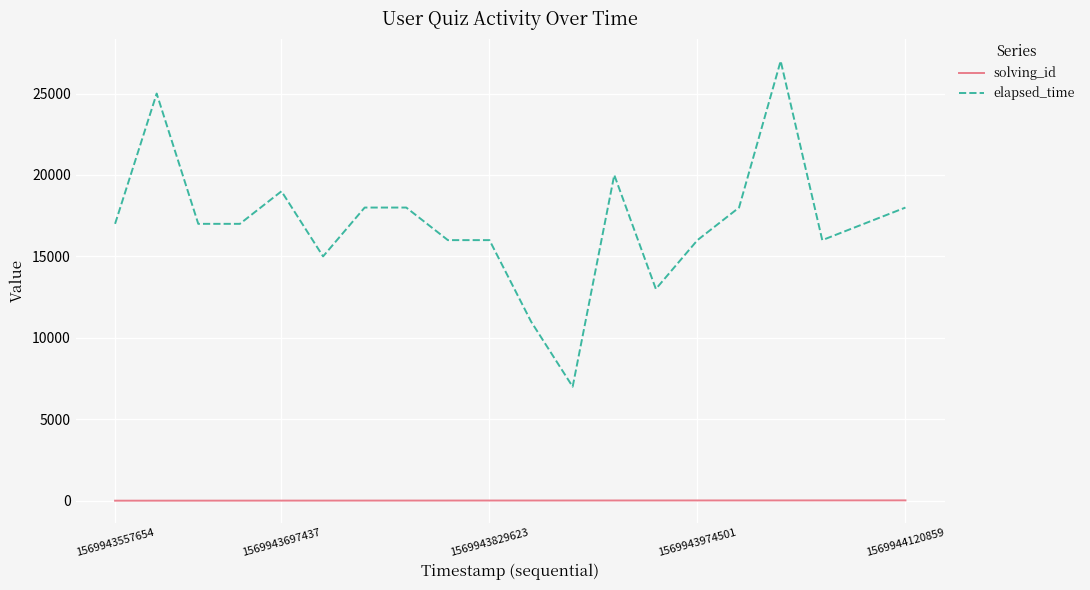

What are all the series names shown in the legend?

solving_id, elapsed_time